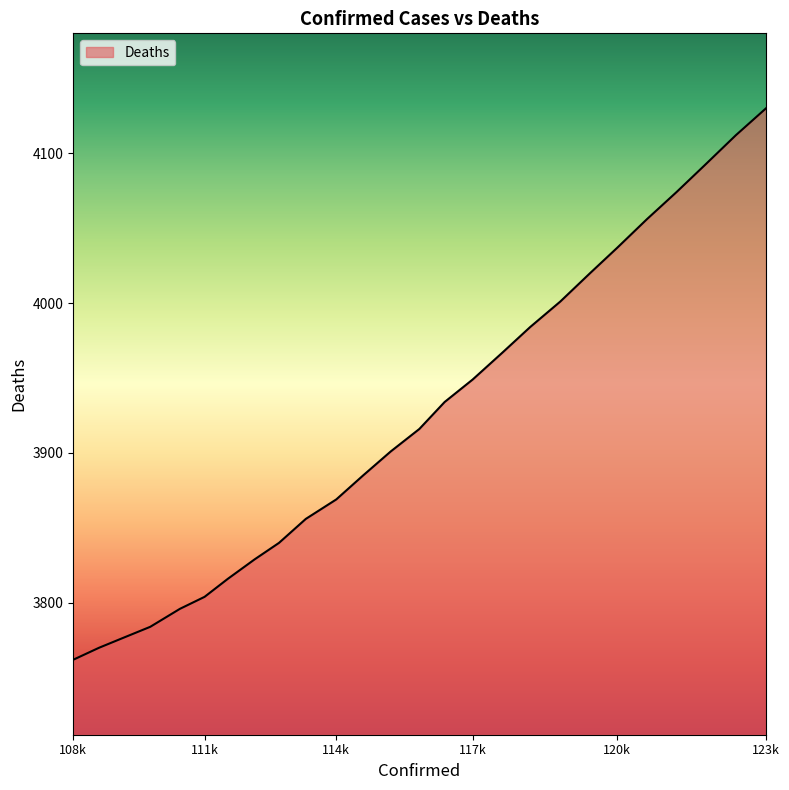

Does the chart display data point markers on the line(s)?

No